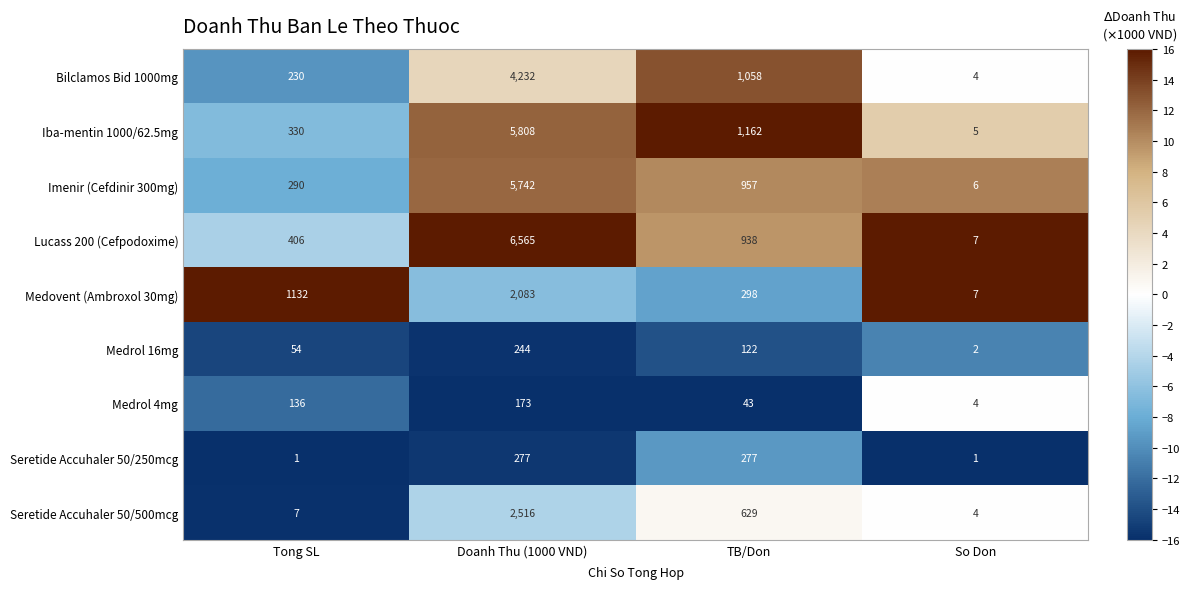

Rank the series by their maximum value, from highest to lowest.

Lucass 200 (Cefpodoxime), Iba-mentin 1000/62.5mg, Imenir (Cefdinir 300mg), Bilclamos Bid 1000mg, Seretide Accuhaler 50/500mcg, Medovent (Ambroxol 30mg), Seretide Accuhaler 50/250mcg, Medrol 16mg, Medrol 4mg